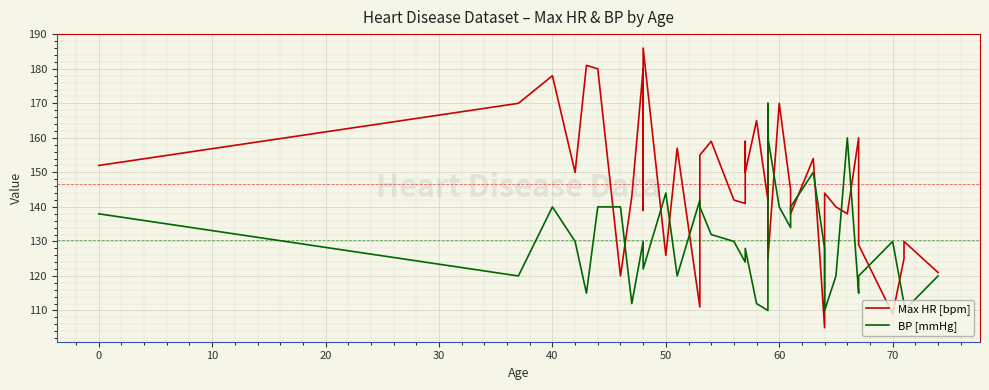

Reading right to left, transcribe all the data shown in this chart.

Max HR [bpm]: 121	130	125	109	129	160	138	140	144	105	154	138	145	170	125	140	161	142	165	150	159	141	142	159	155	111	157	126	186	150	139	180	143	120	180	181	150	178	170	152
BP [mmHg]: 120	110	112	130	120	115	160	120	110	128	150	140	134	140	160	170	135	110	112	128	128	124	130	132	140	142	120	144	122	130	130	130	112	140	140	115	130	140	120	138